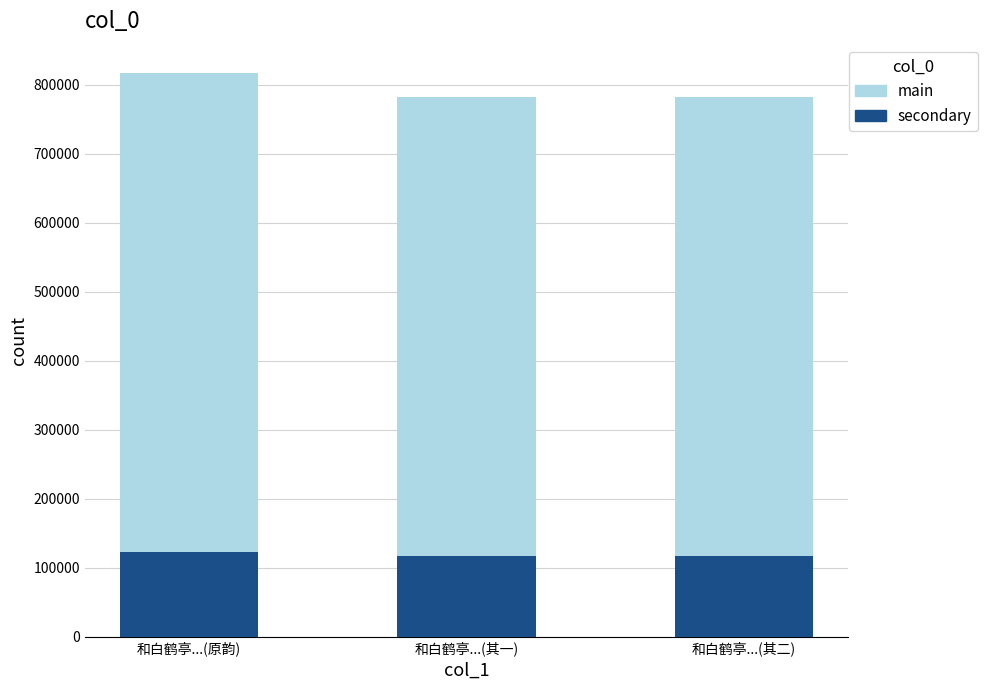

Read the secondary value at 和白鹤亭...(其一).

117443.7